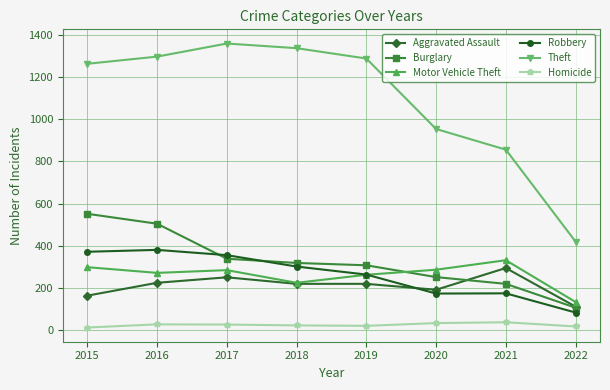

Is the value of Motor Vehicle Theft at 2015 greater than the value of Homicide at 2017?

Yes